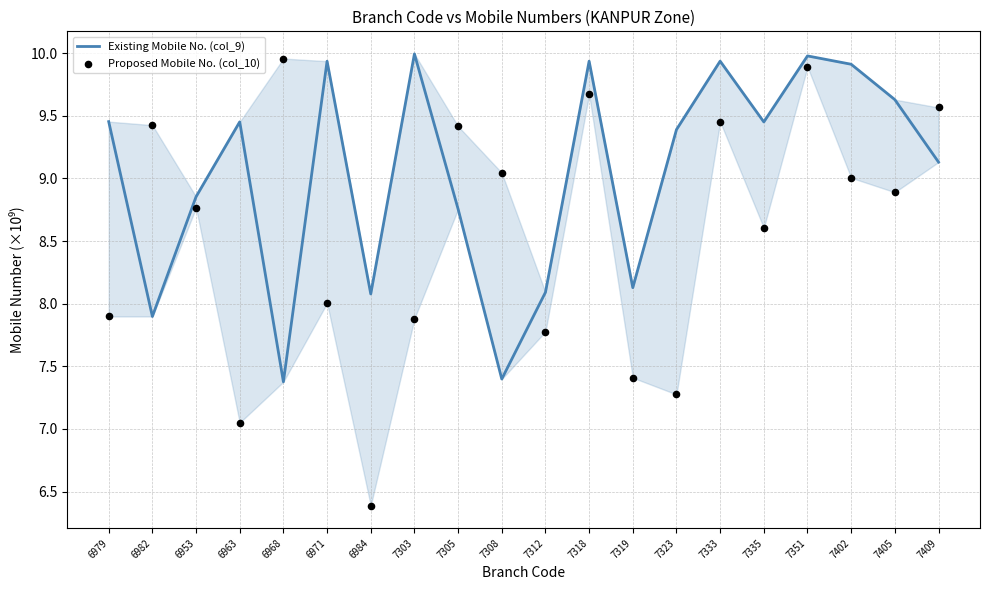

Which series has the widest spread of Y values?

Proposed Mobile No. (col_10)